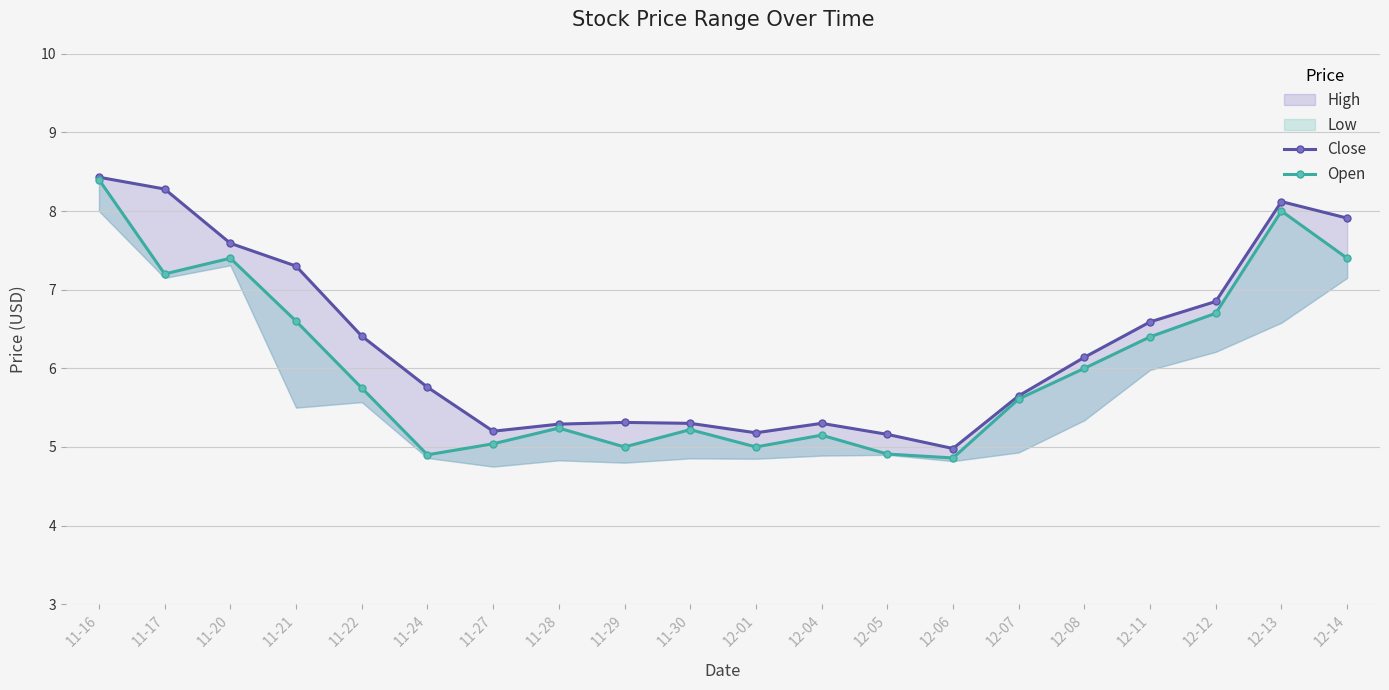

What is the difference between the maximum and second lowest values in the Close series?

3.3